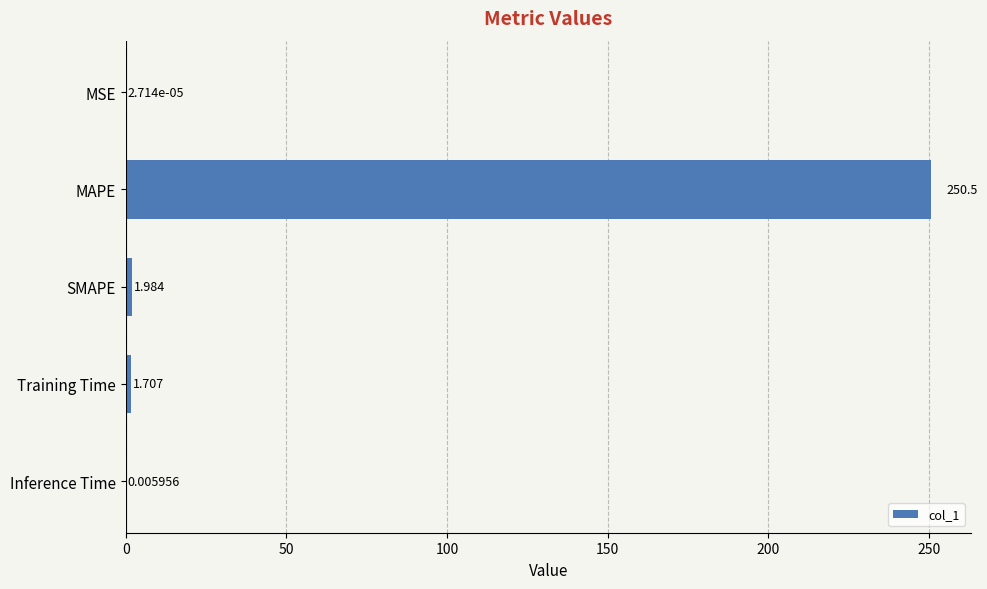

Where is the data nearest to the value 125?

SMAPE